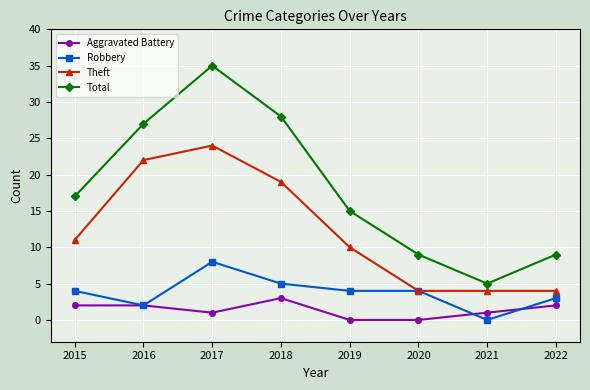

List the series in order of their peak value, lowest first.

Aggravated Battery, Robbery, Theft, Total